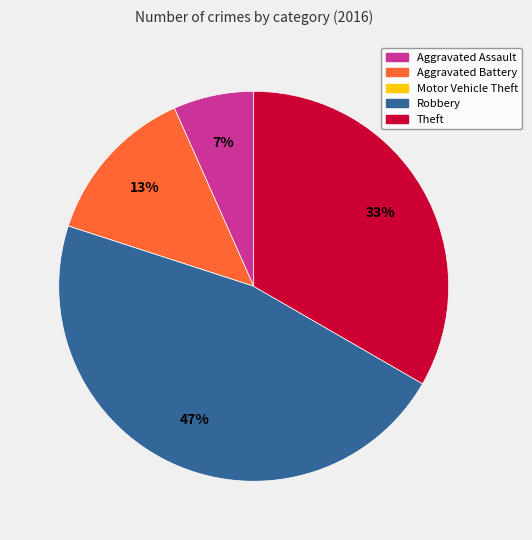

What percentage is the Theft slice, to the nearest percent?

33%